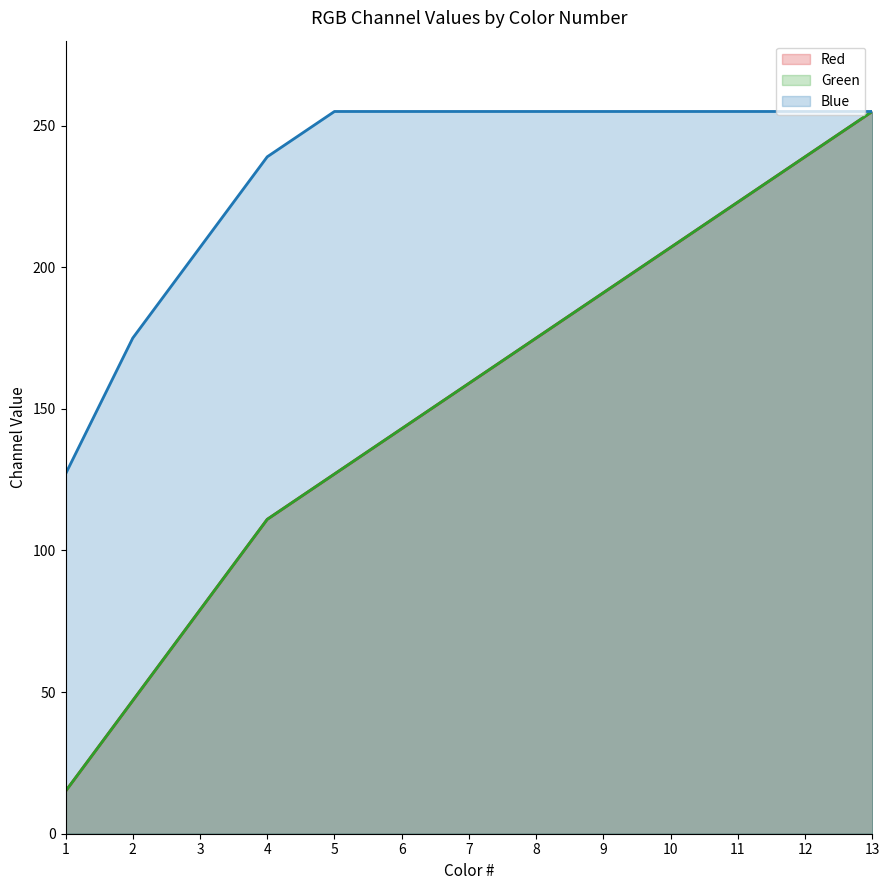

Between 10 and 11, which series saw the biggest shift?

Red